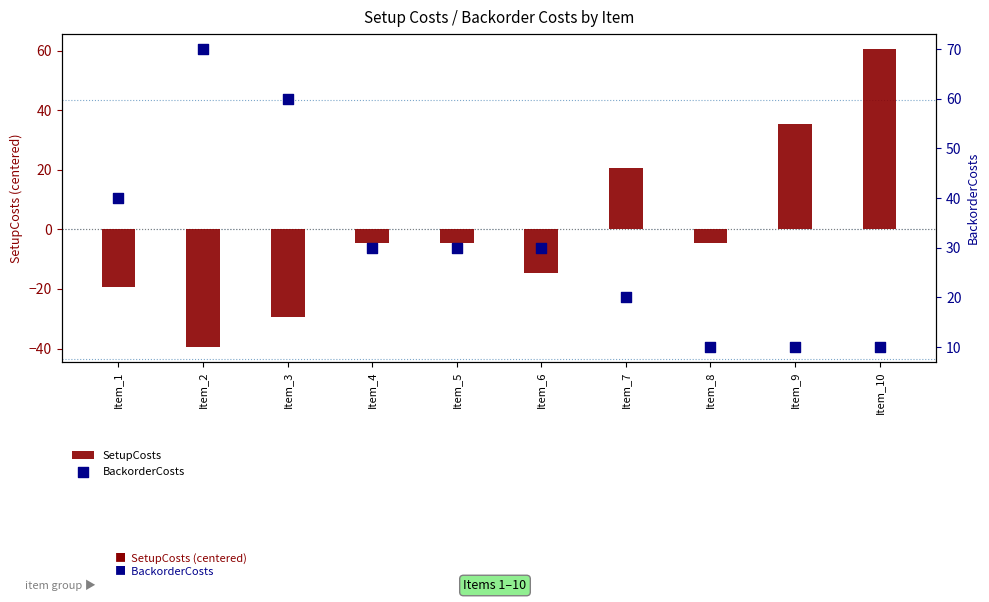

At which category is the sum across all series the highest?

Item_10